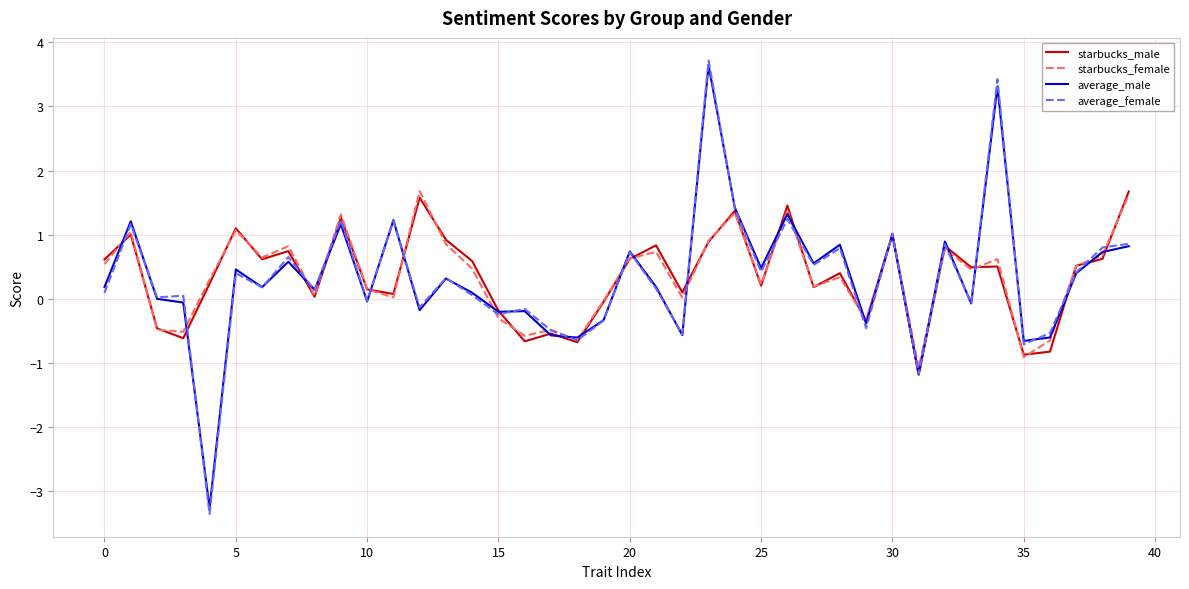

What is the average value of the average_male series?

0.3